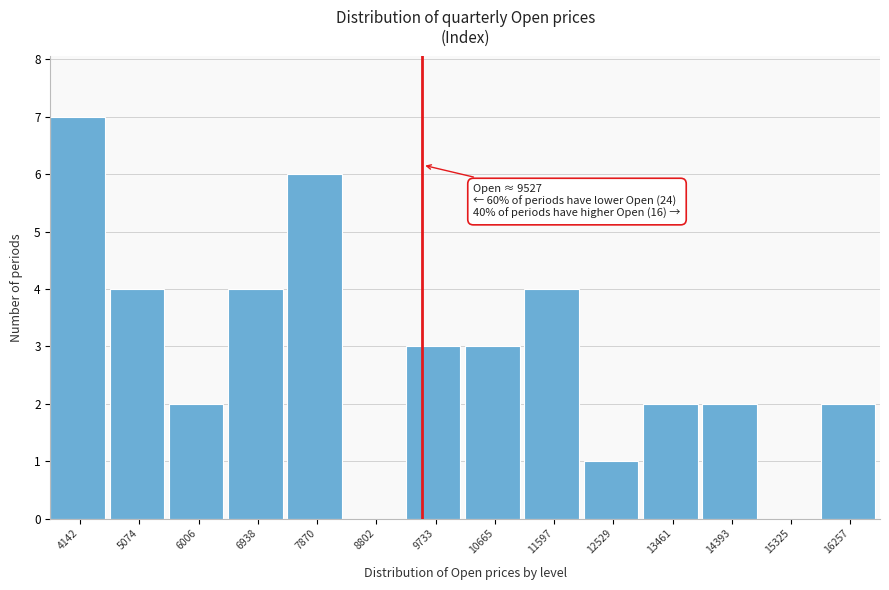

Which range on the x-axis has the tallest bar?

3700 to 4600